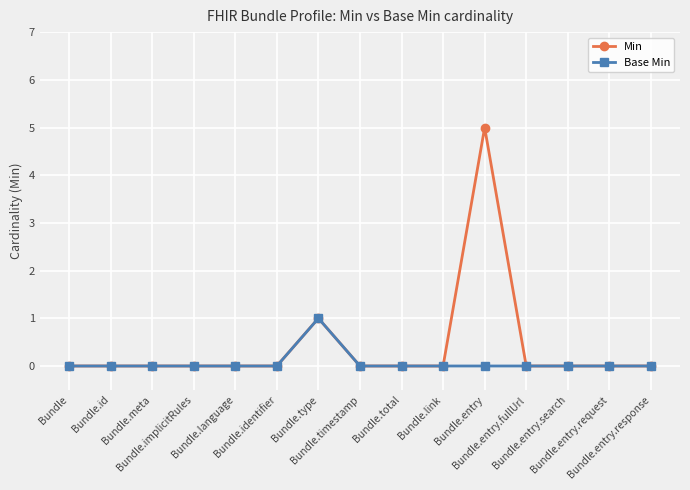

What is the highest value of the Min series?

5